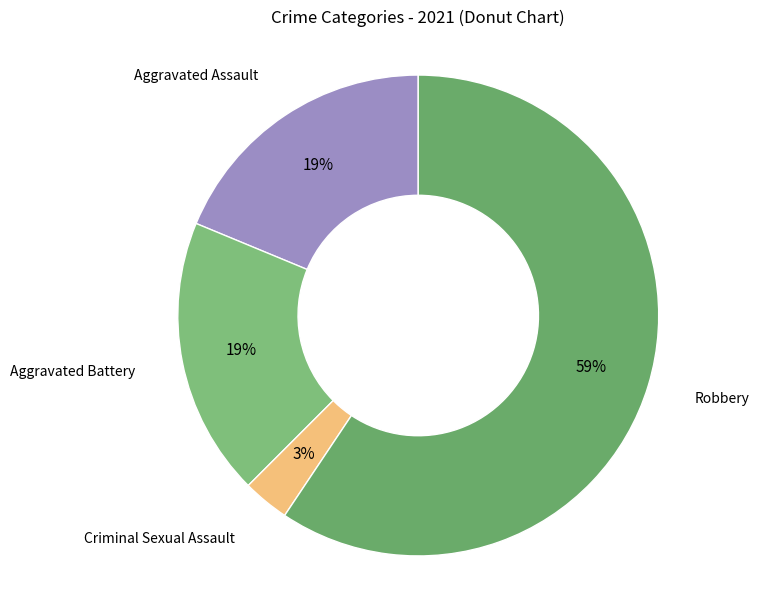

What percentage is the Criminal Sexual Assault slice, to the nearest percent?

3%